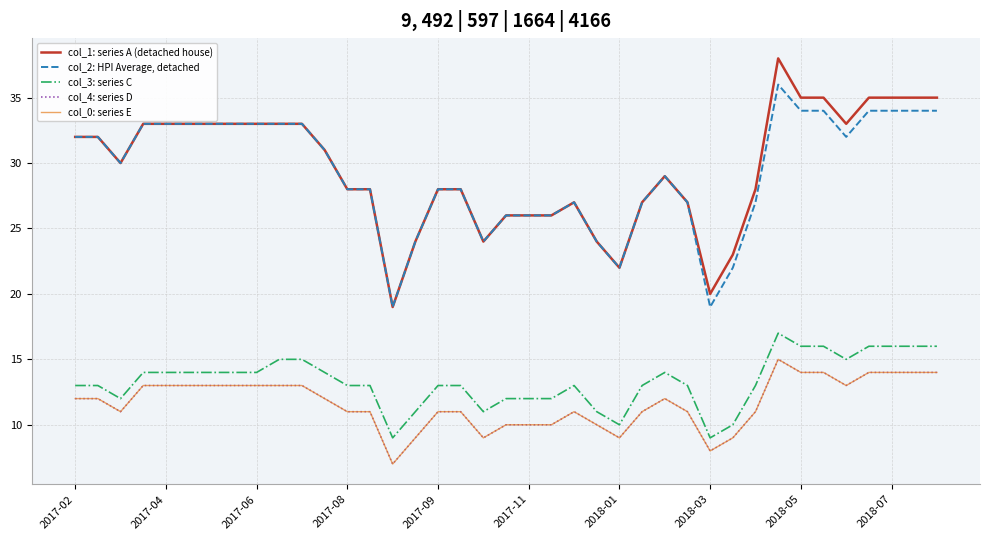

Does the chart have visible grid lines?

Yes